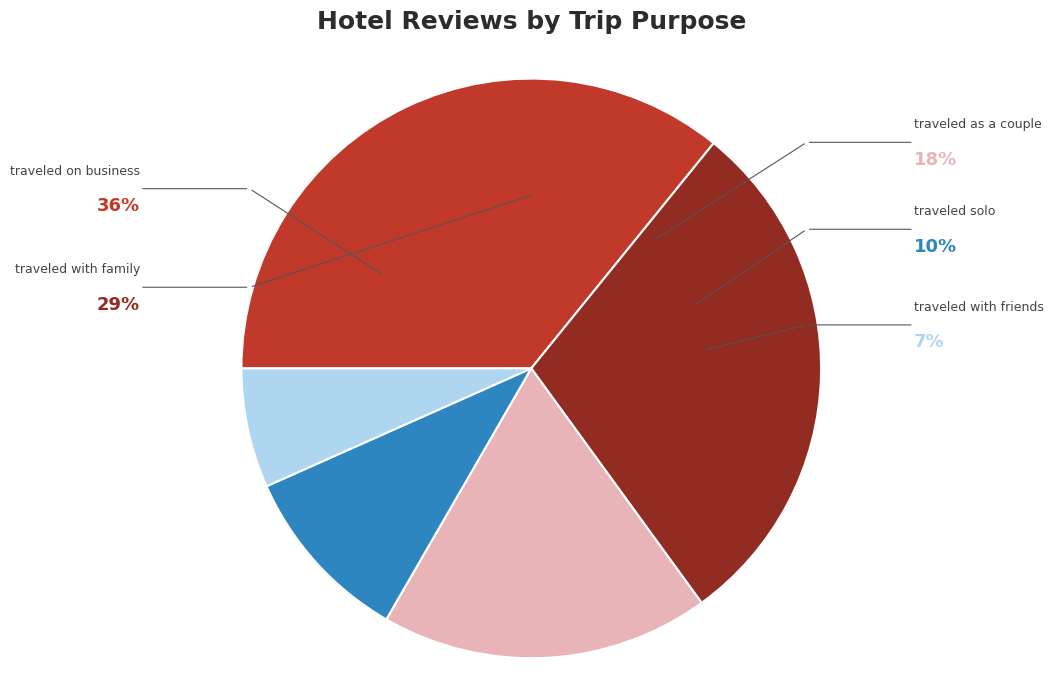

Does traveled on business represent more than half of the total?

No